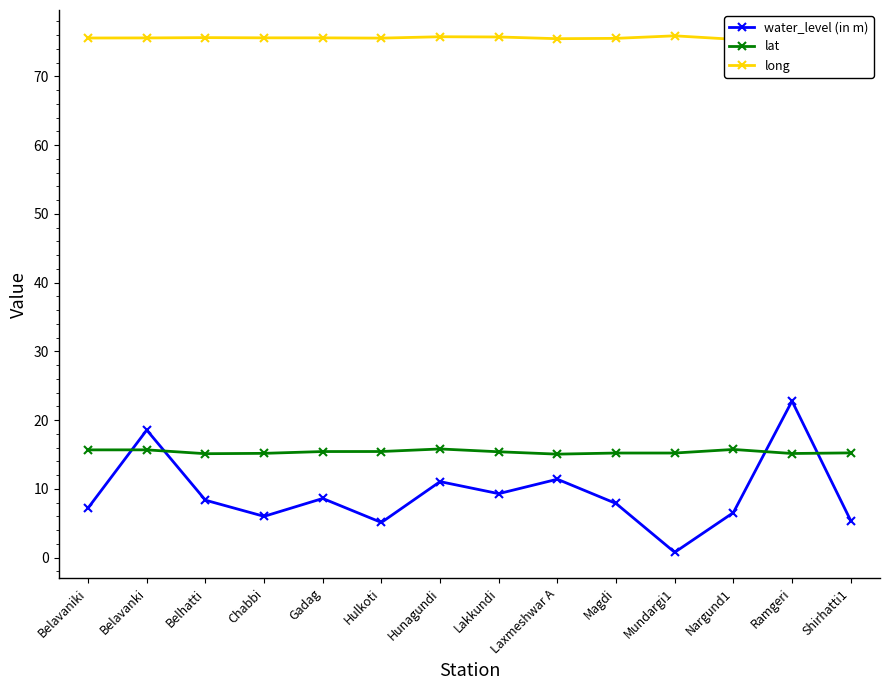

At how many categories does at least one series exceed 59?

14